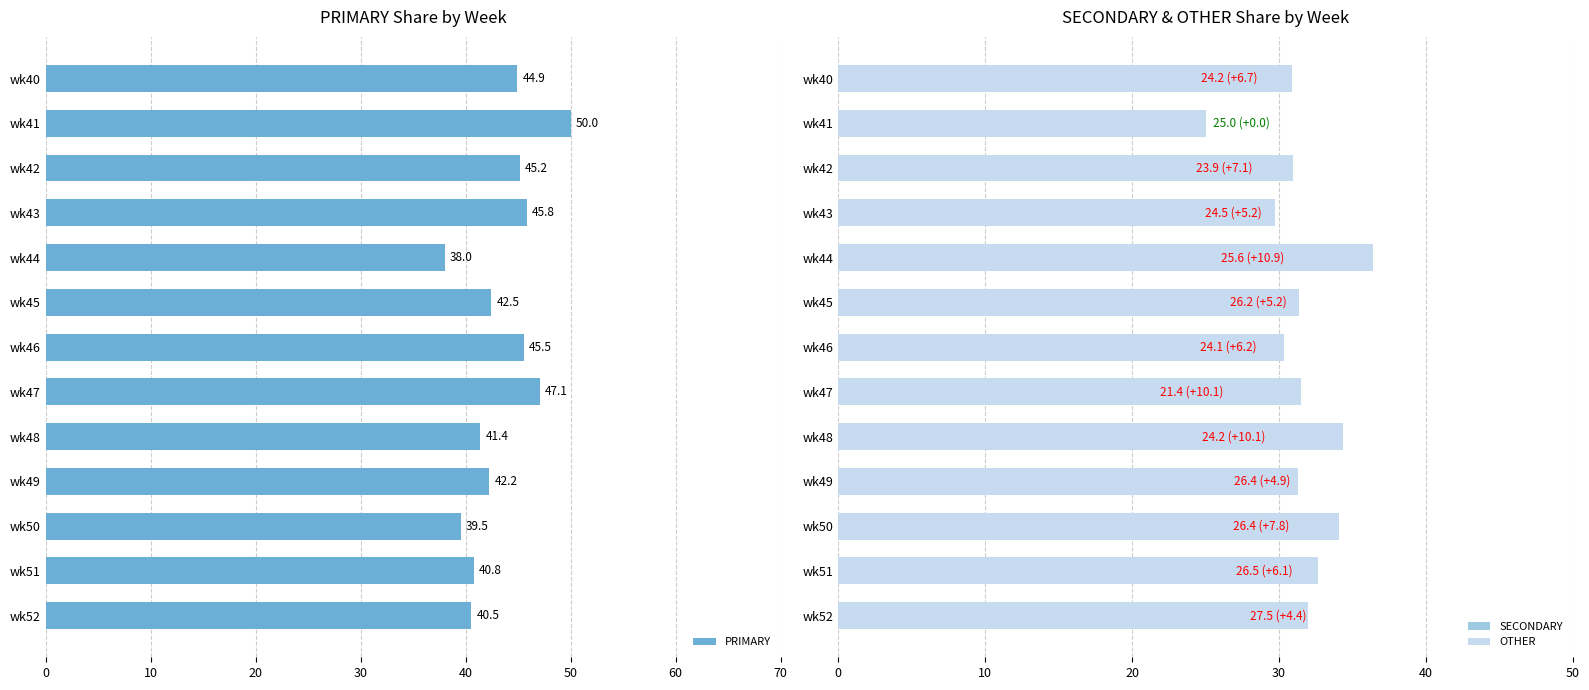

Count the number of data series in this chart.

3